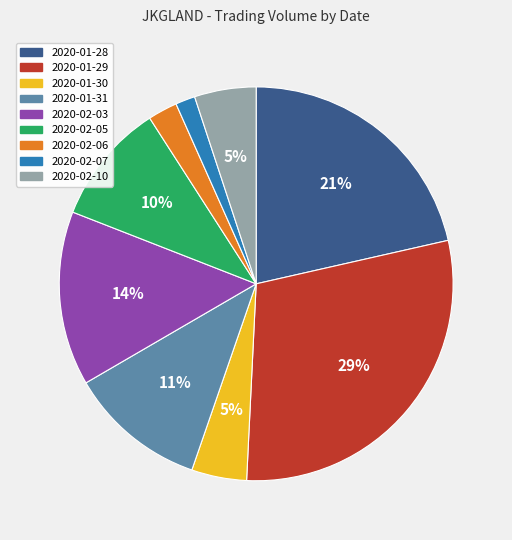

How many segments does this pie chart have?

9